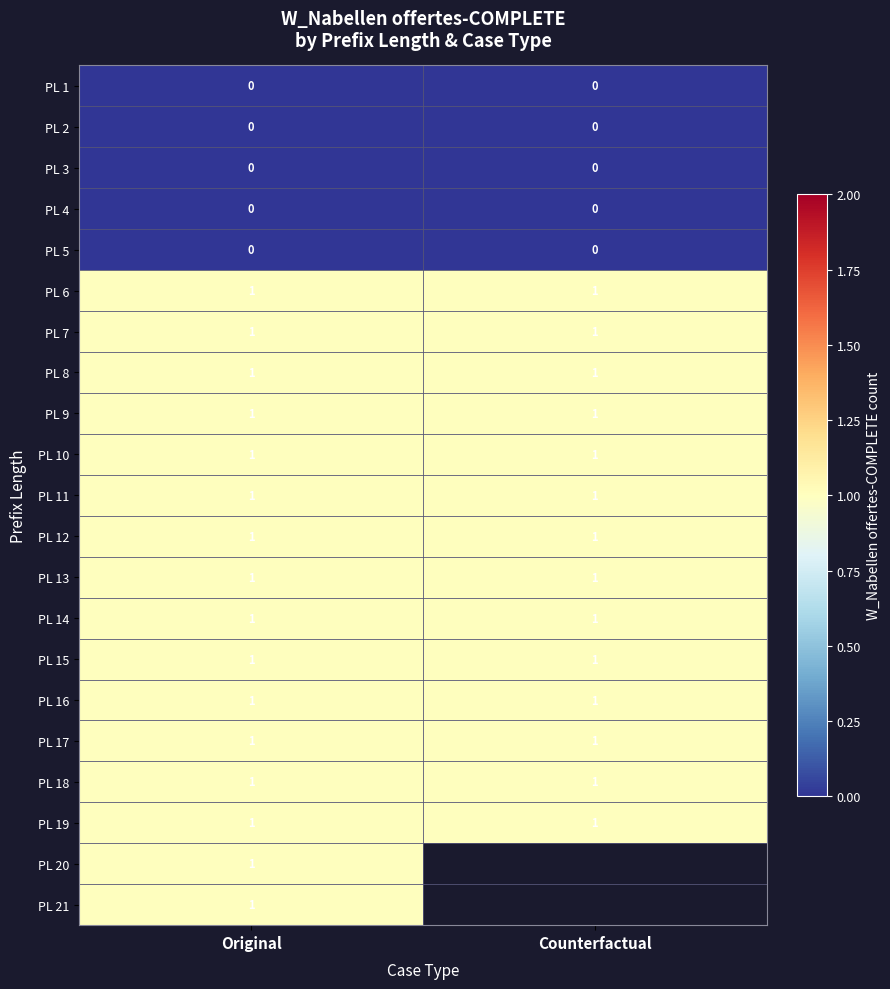

Which has a higher value, Original or Counterfactual?

Original